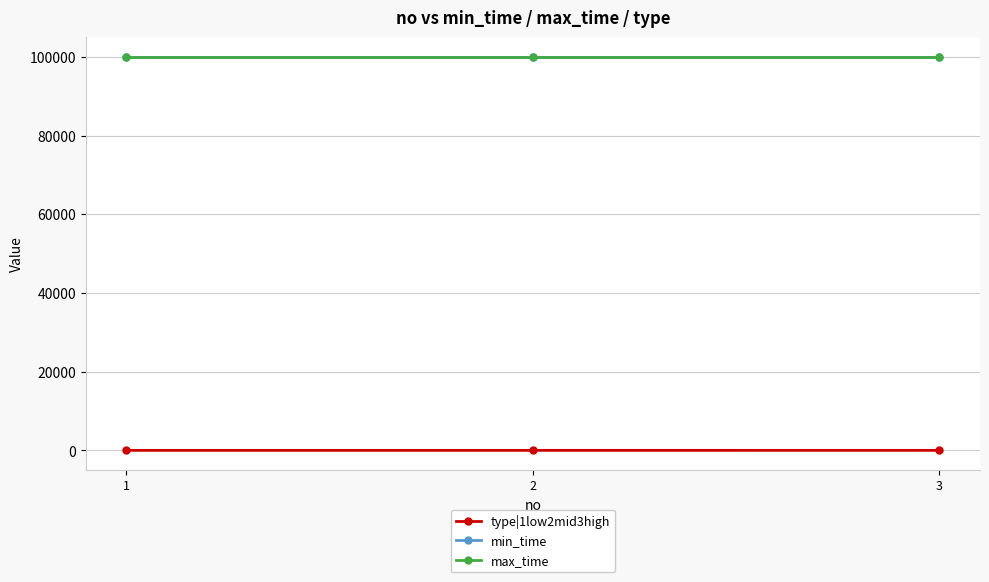

Does the chart have visible grid lines?

Yes